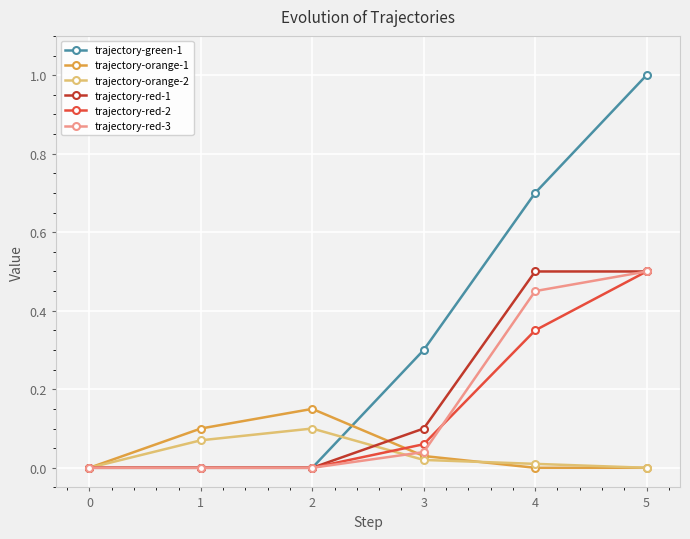

The trajectory-red-1 series shows 0.1 at 3. True or false?

True